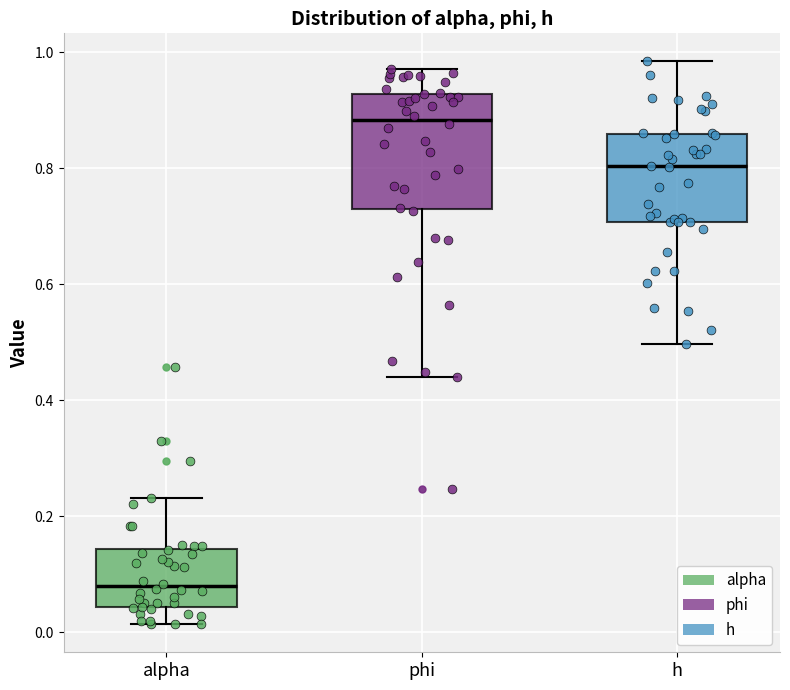

Reading left to right, transcribe this box plot: for each box, give where its median line is, the range the box spans, and where its two whiskers end, as read against the y-axis. The values are not printed on the chart, so give them approximately, as read against the axis.

alpha: median 0.08, box 0.04 to 0.14, whiskers 0.02 to 0.24
phi: median 0.88, box 0.72 to 0.92, whiskers 0.44 to 0.98
h: median 0.80, box 0.70 to 0.86, whiskers 0.50 to 0.98